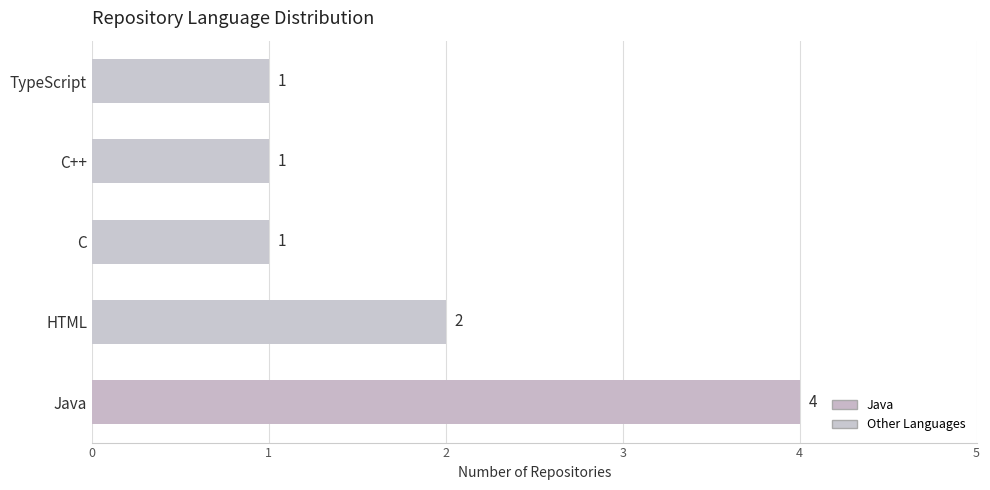

Is it true that the value at C++ is 0?

False